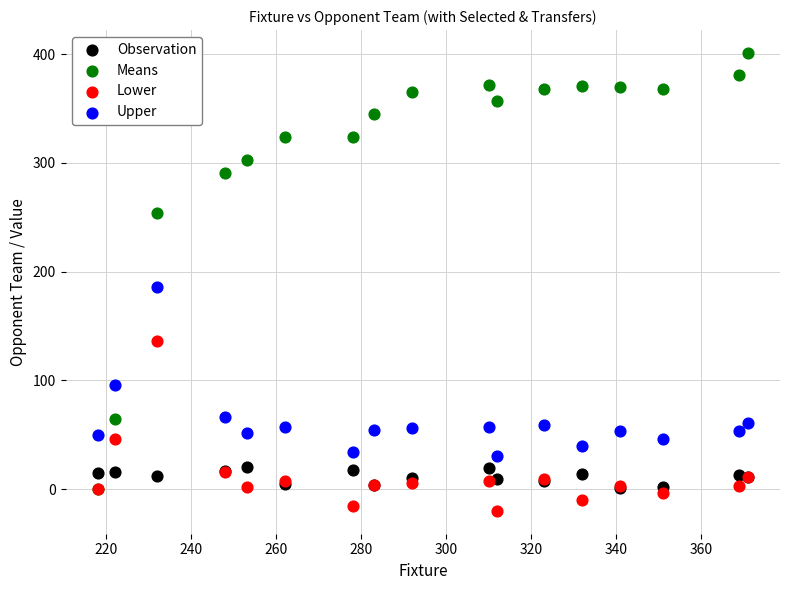

Which series has the widest spread of Y values?

Means